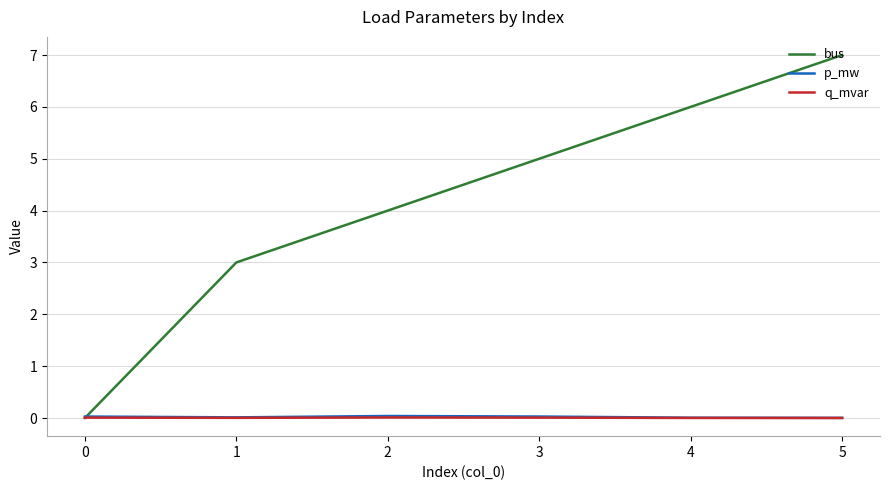

Which series ends up on top after the final intersection of bus and p_mw?

bus